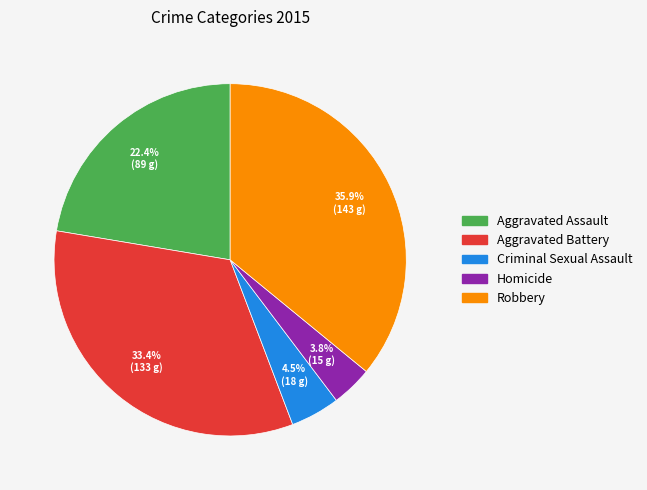

How many slices are in this pie chart?

5